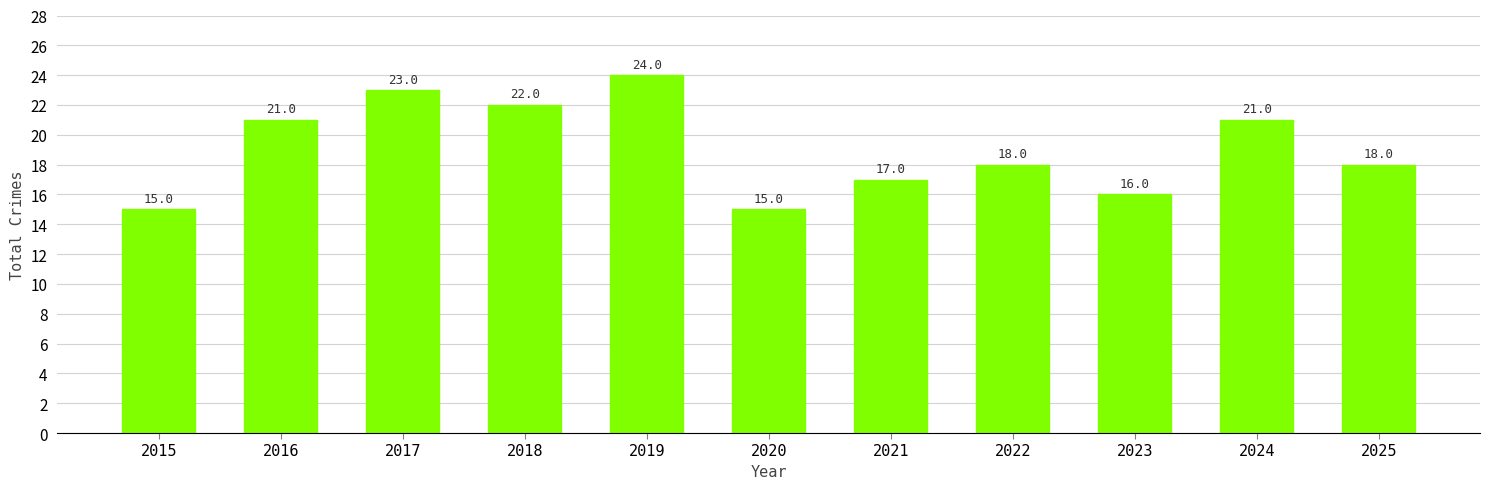

What is the value of the 3rd bar from the left?

23